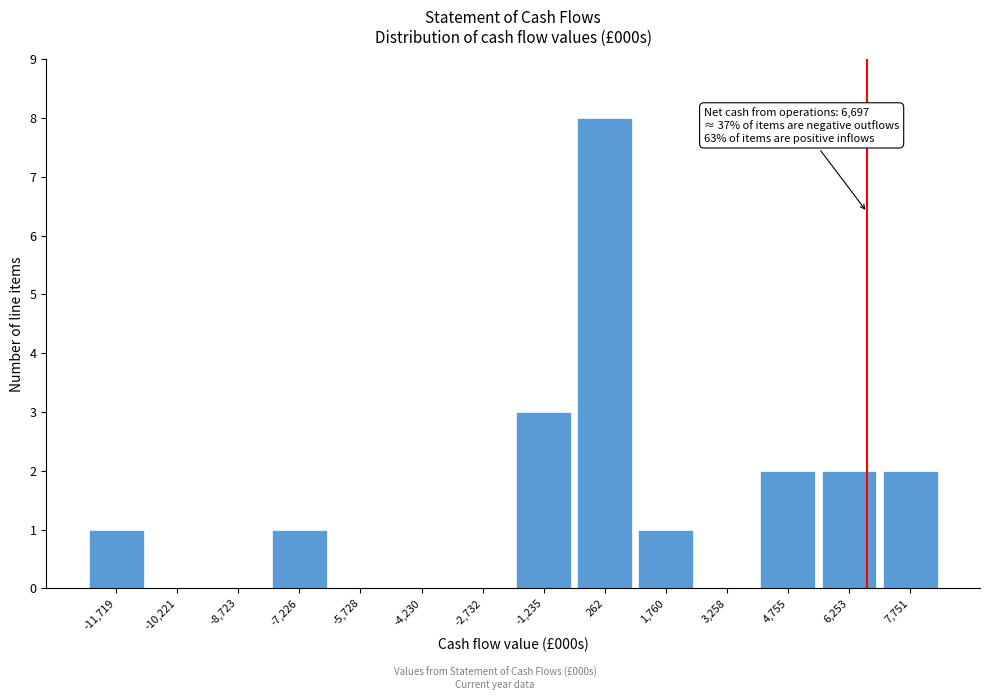

Which range on the x-axis has the tallest bar?

-400 to 1000